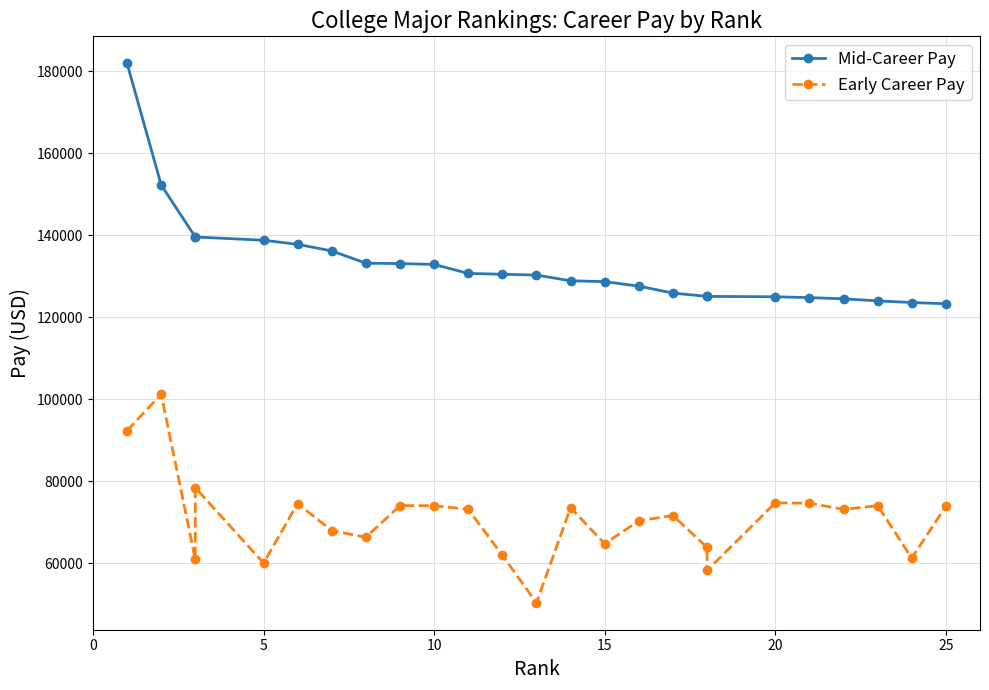

What is the maximum value for Mid-Career Pay?

182000